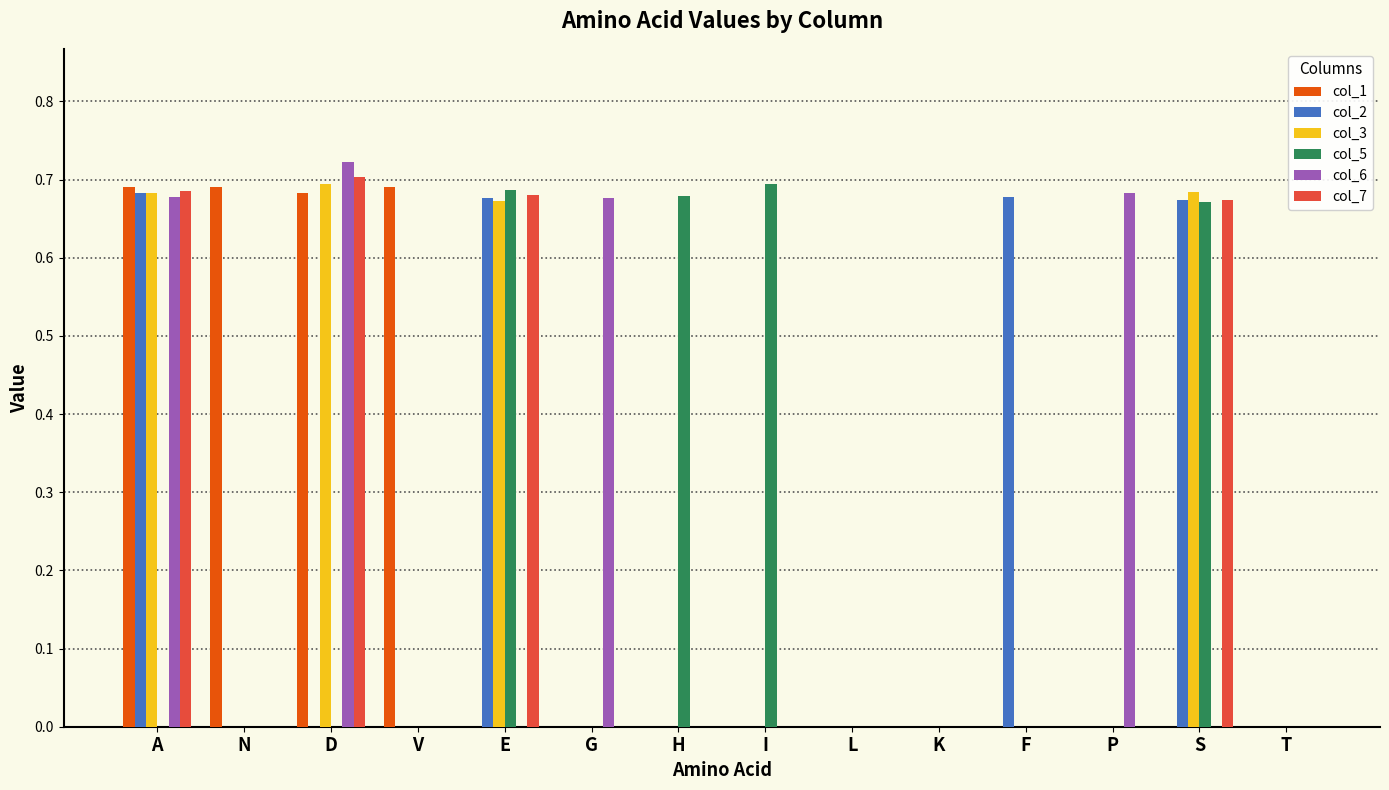

What is the total value across all series at A?

3.4